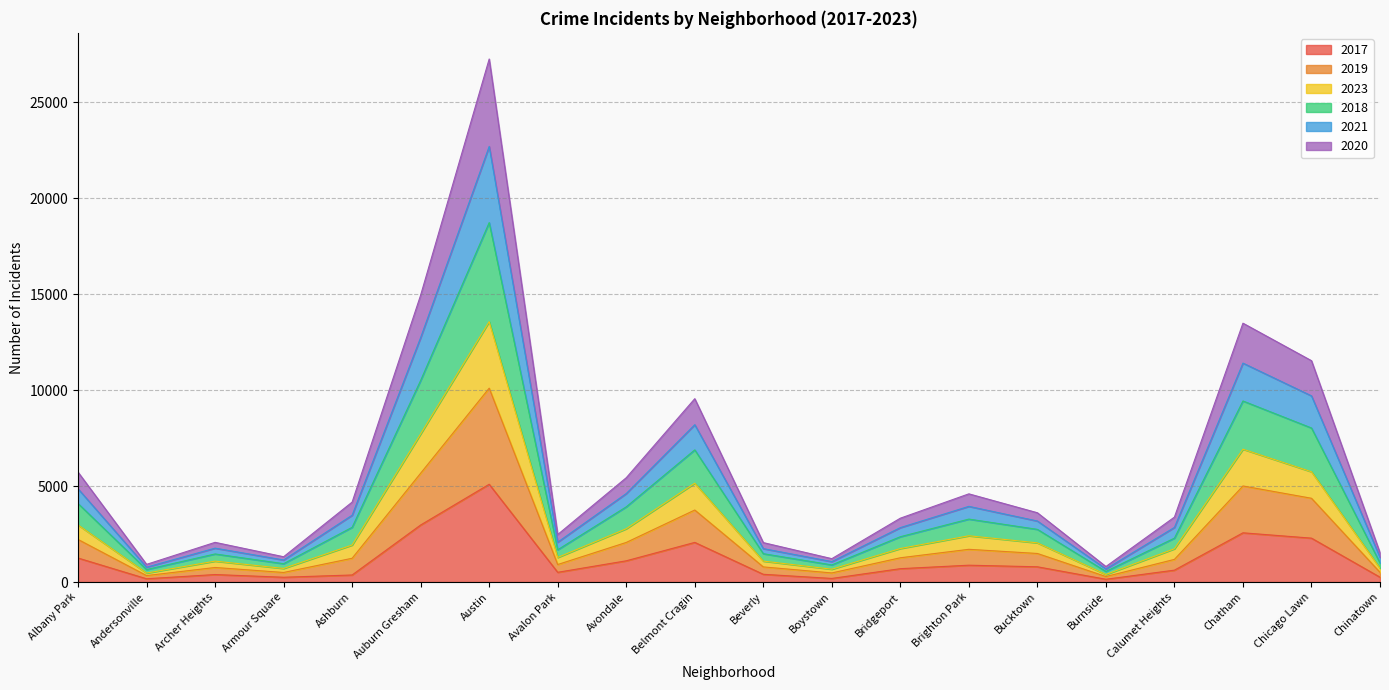

At how many categories does at least one series exceed 9102?

5